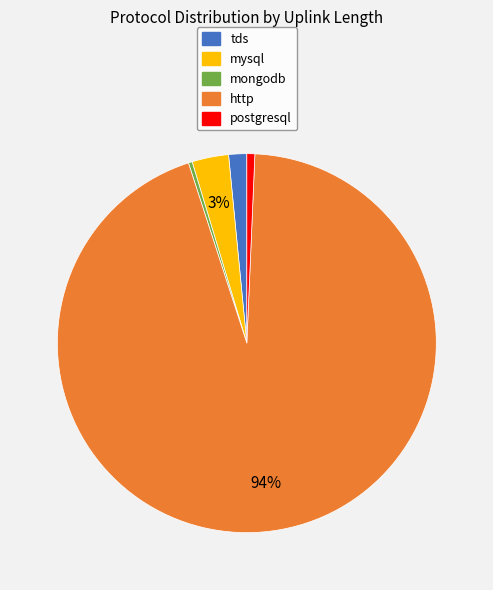

Which has a higher value, http or tds?

http